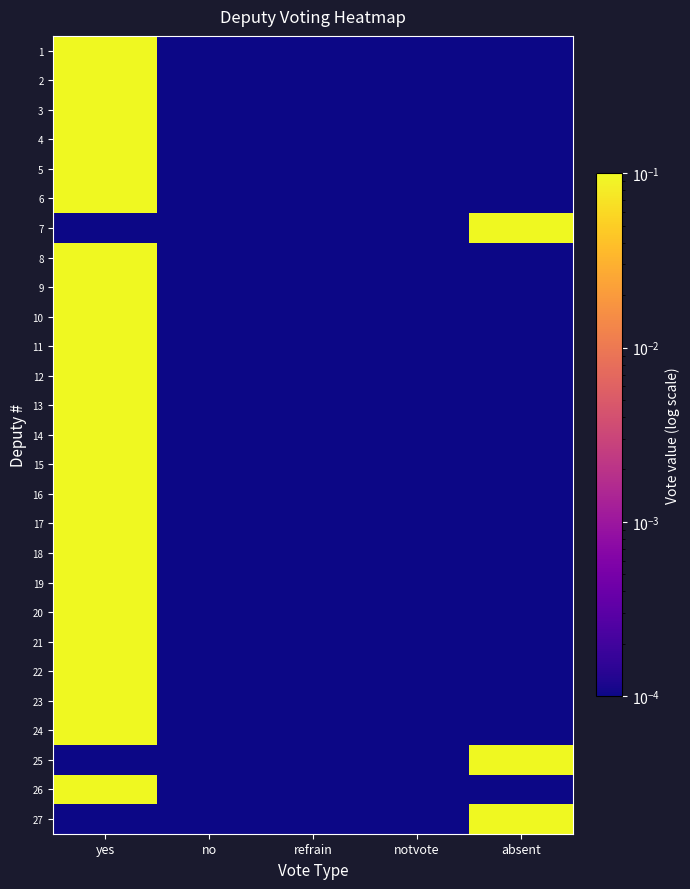

Reading left to right, transcribe all the data shown in this chart.

1: yes=1.0	no=0.0	refrain=0.0	notvote=0.0	absent=0.0
2: yes=1.0	no=0.0	refrain=0.0	notvote=0.0	absent=0.0
3: yes=1.0	no=0.0	refrain=0.0	notvote=0.0	absent=0.0
4: yes=1.0	no=0.0	refrain=0.0	notvote=0.0	absent=0.0
5: yes=1.0	no=0.0	refrain=0.0	notvote=0.0	absent=0.0
6: yes=1.0	no=0.0	refrain=0.0	notvote=0.0	absent=0.0
7: yes=0.0	no=0.0	refrain=0.0	notvote=0.0	absent=1.0
8: yes=1.0	no=0.0	refrain=0.0	notvote=0.0	absent=0.0
9: yes=1.0	no=0.0	refrain=0.0	notvote=0.0	absent=0.0
10: yes=1.0	no=0.0	refrain=0.0	notvote=0.0	absent=0.0
11: yes=1.0	no=0.0	refrain=0.0	notvote=0.0	absent=0.0
12: yes=1.0	no=0.0	refrain=0.0	notvote=0.0	absent=0.0
13: yes=1.0	no=0.0	refrain=0.0	notvote=0.0	absent=0.0
14: yes=1.0	no=0.0	refrain=0.0	notvote=0.0	absent=0.0
15: yes=1.0	no=0.0	refrain=0.0	notvote=0.0	absent=0.0
16: yes=1.0	no=0.0	refrain=0.0	notvote=0.0	absent=0.0
17: yes=1.0	no=0.0	refrain=0.0	notvote=0.0	absent=0.0
18: yes=1.0	no=0.0	refrain=0.0	notvote=0.0	absent=0.0
19: yes=1.0	no=0.0	refrain=0.0	notvote=0.0	absent=0.0
20: yes=1.0	no=0.0	refrain=0.0	notvote=0.0	absent=0.0
21: yes=1.0	no=0.0	refrain=0.0	notvote=0.0	absent=0.0
22: yes=1.0	no=0.0	refrain=0.0	notvote=0.0	absent=0.0
23: yes=1.0	no=0.0	refrain=0.0	notvote=0.0	absent=0.0
24: yes=1.0	no=0.0	refrain=0.0	notvote=0.0	absent=0.0
25: yes=0.0	no=0.0	refrain=0.0	notvote=0.0	absent=1.0
26: yes=1.0	no=0.0	refrain=0.0	notvote=0.0	absent=0.0
27: yes=0.0	no=0.0	refrain=0.0	notvote=0.0	absent=1.0